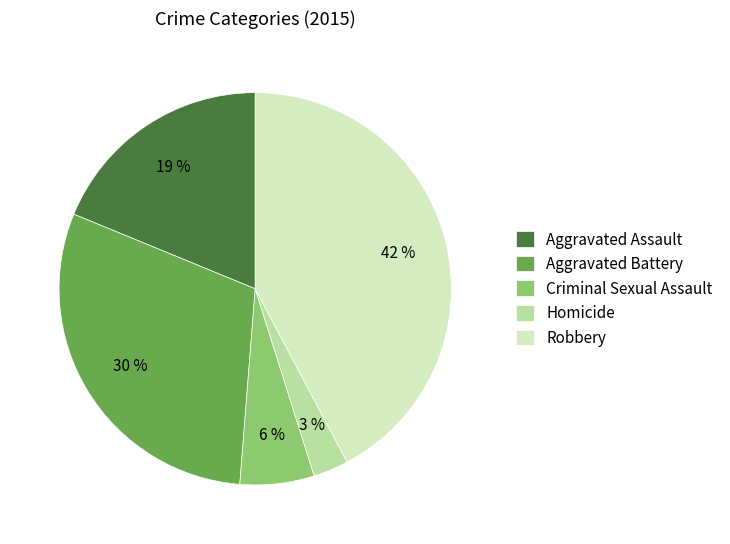

Is the sum of Homicide and Robbery greater than half?

No